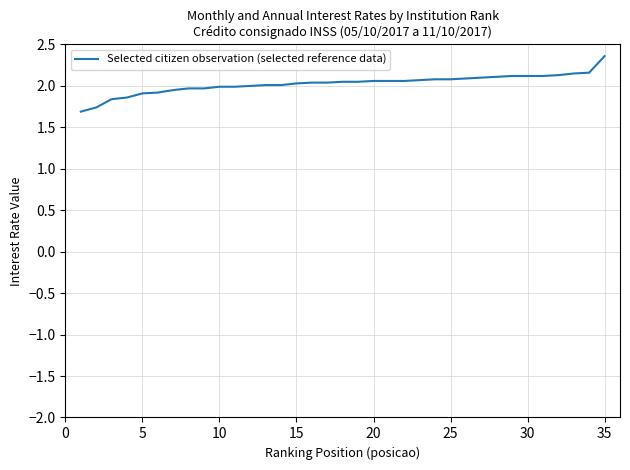

What is the difference between the maximum and minimum values?

0.7